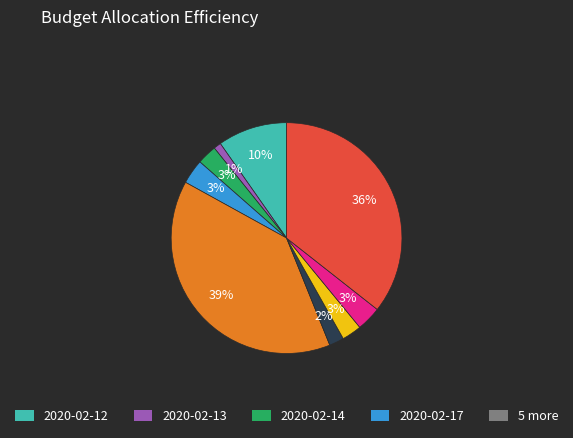

Is there any slice that represents more than half of the pie?

No